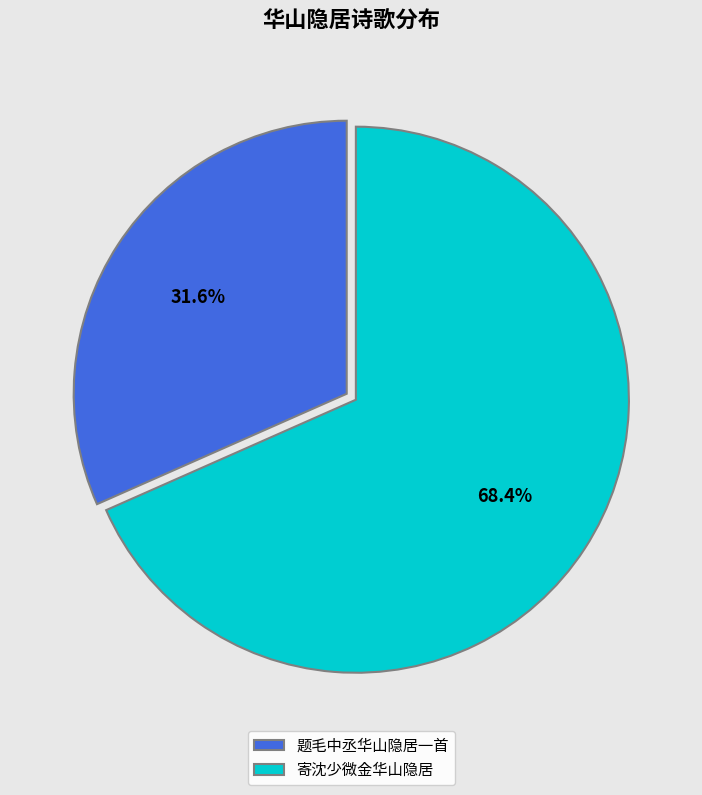

What is the majority slice?

寄沈少微金华山隐居